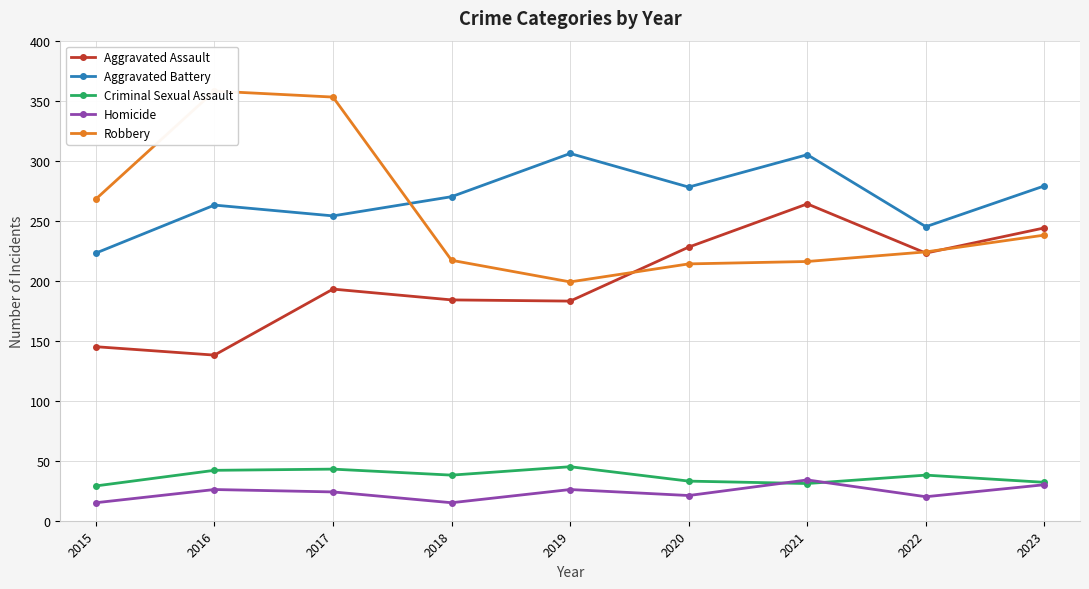

Which series ends up on top after the final intersection of Robbery and Aggravated Assault?

Aggravated Assault